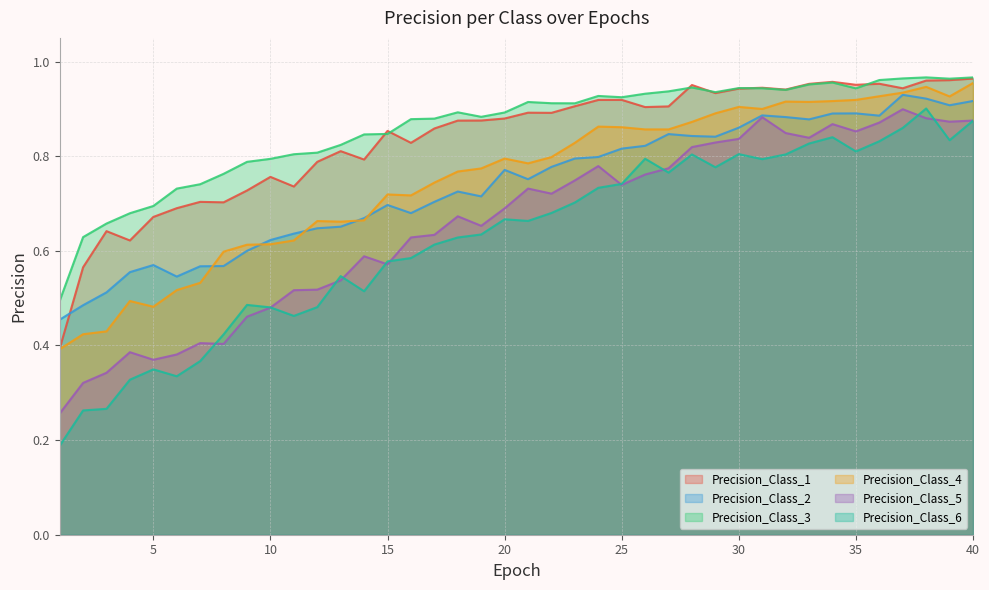

How many lines are shown in the chart?

6